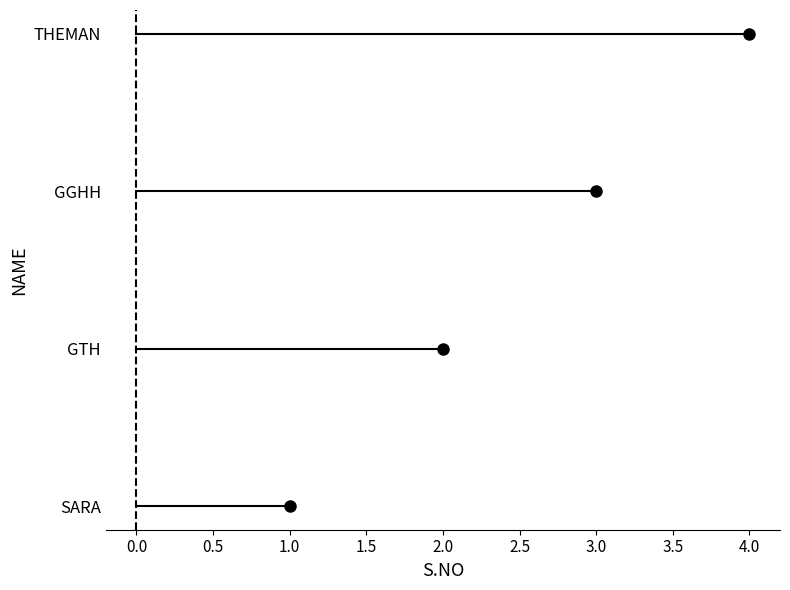

Rank the categories by value from lowest to highest.

SARA, GTH, GGHH, THEMAN